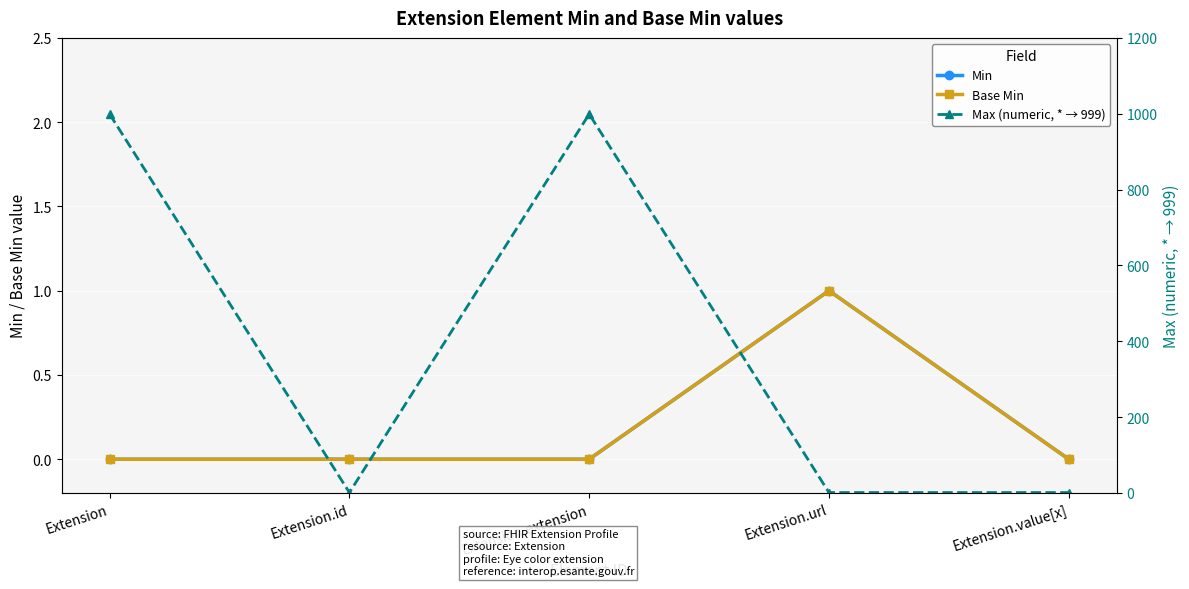

True or false: Max (numeric, * → 999) and Base Min intersect in this chart.

False